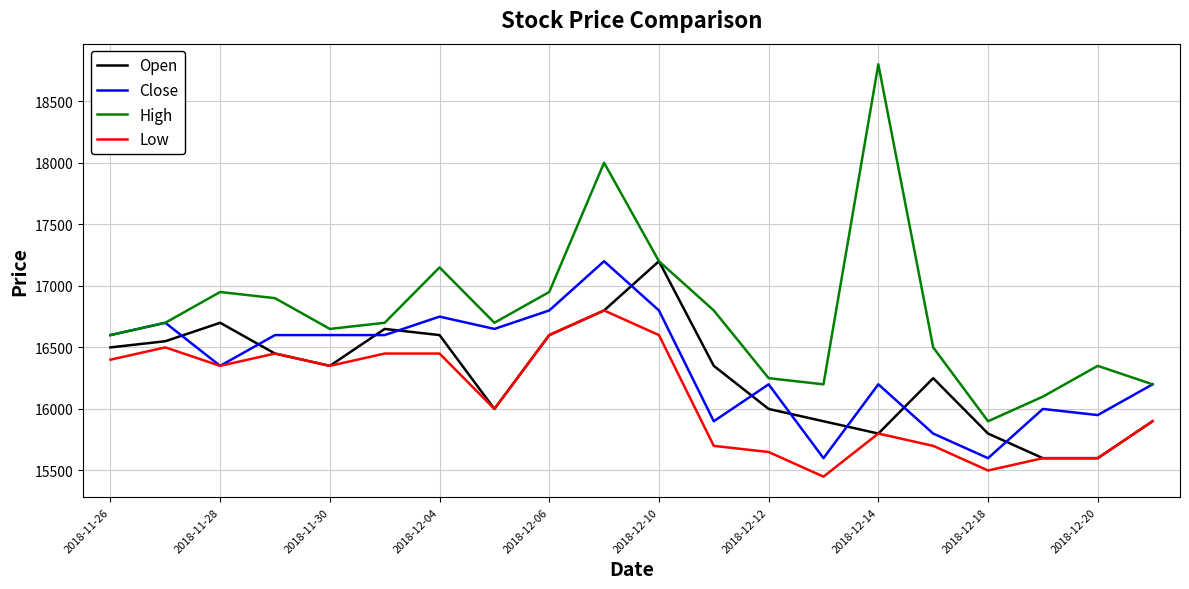

Which series has the largest total across all categories?

High